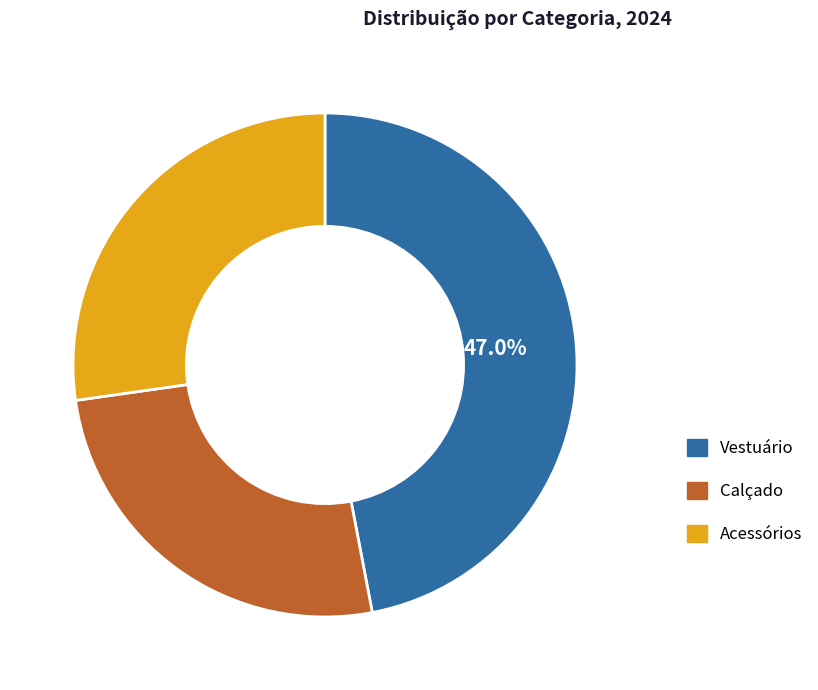

Which slice is the largest?

Vestuário